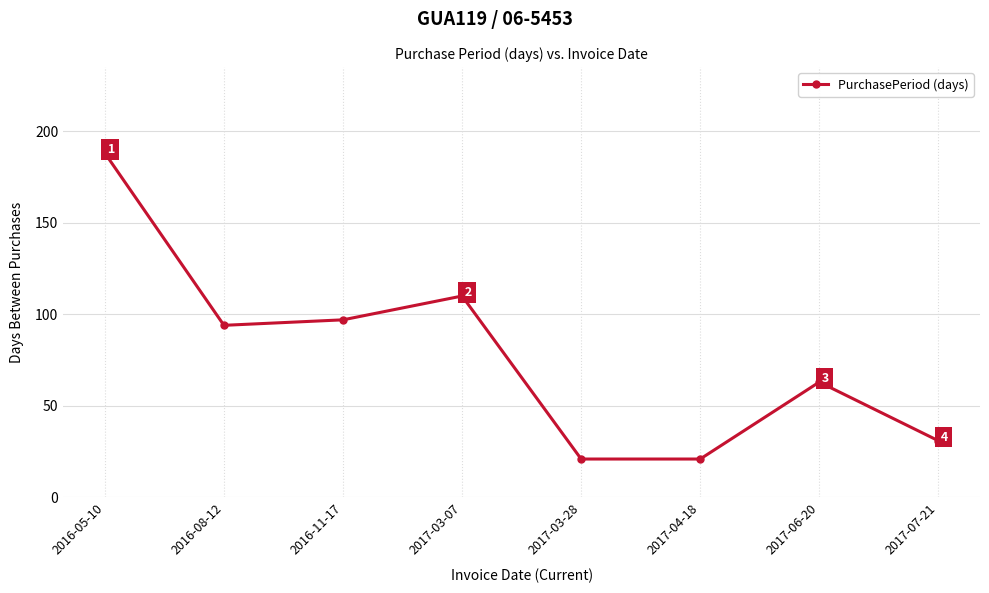

Reading left to right, list all the values displayed in this chart.

2016-05-10=188	2016-08-12=94	2016-11-17=97	2017-03-07=110	2017-03-28=21	2017-04-18=21	2017-06-20=63	2017-07-21=31